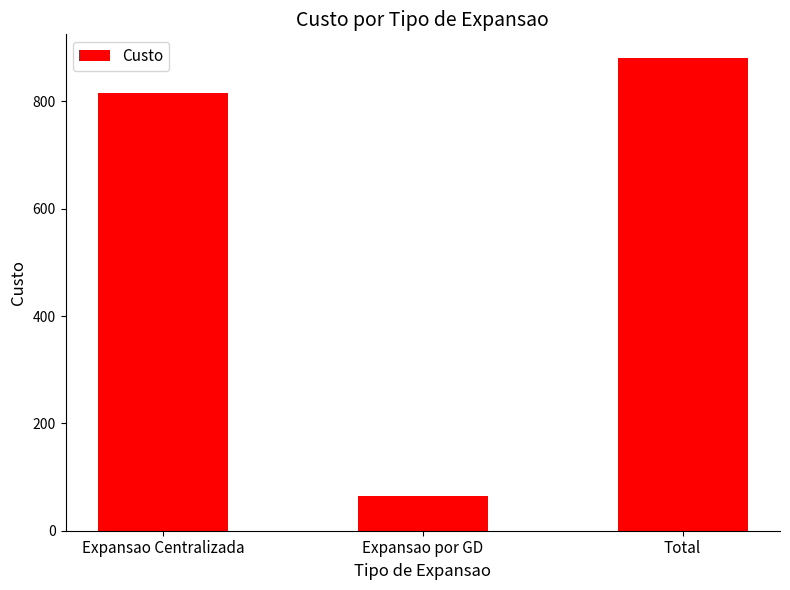

What position from the right is Total?

1